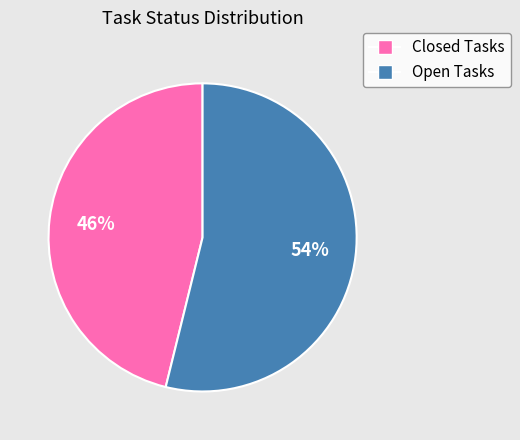

Is there any slice that represents more than half of the pie?

Yes